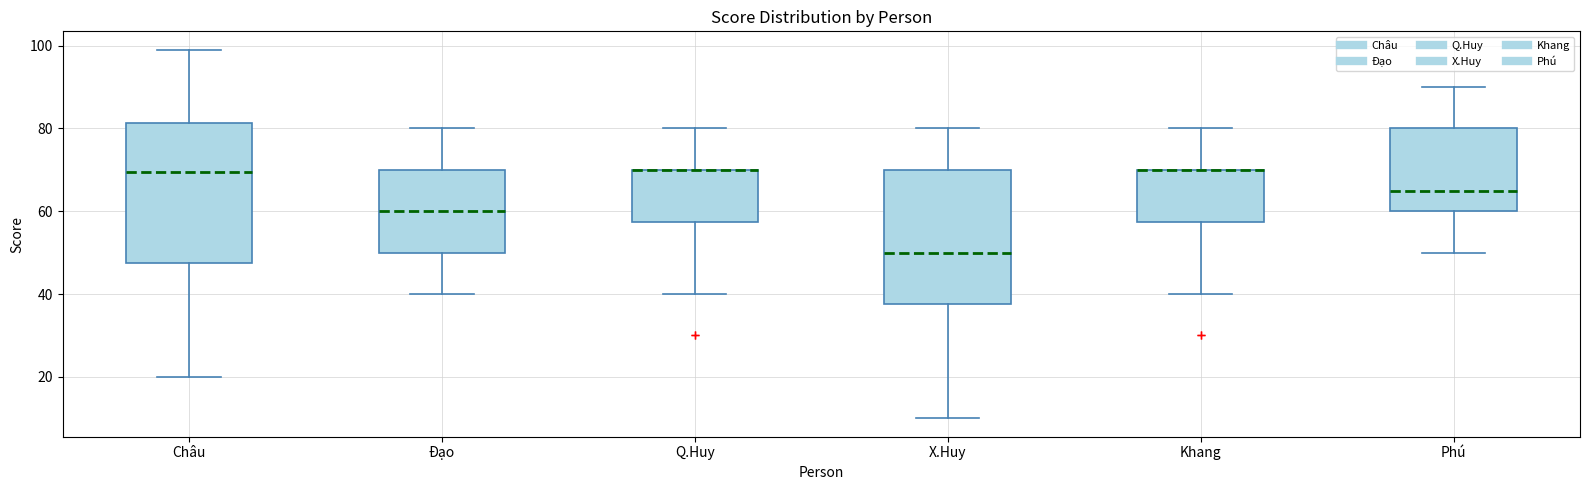

Reading left to right, read every box against the y-axis: the position of its median line, the range the box covers, and the ends of its whiskers. The values are not printed on the chart, so give them approximately, as read against the axis.

Châu: median 70, box 48 to 82, whiskers 20 to 100
Đạo: median 60, box 50 to 70, whiskers 40 to 80
Q.Huy: median 70 (drawn on the box's upper edge), box 58 to 70, whiskers 40 to 80
X.Huy: median 50, box 38 to 70, whiskers 10 to 80
Khang: median 70 (drawn on the box's upper edge), box 58 to 70, whiskers 40 to 80
Phú: median 66, box 60 to 80, whiskers 50 to 90